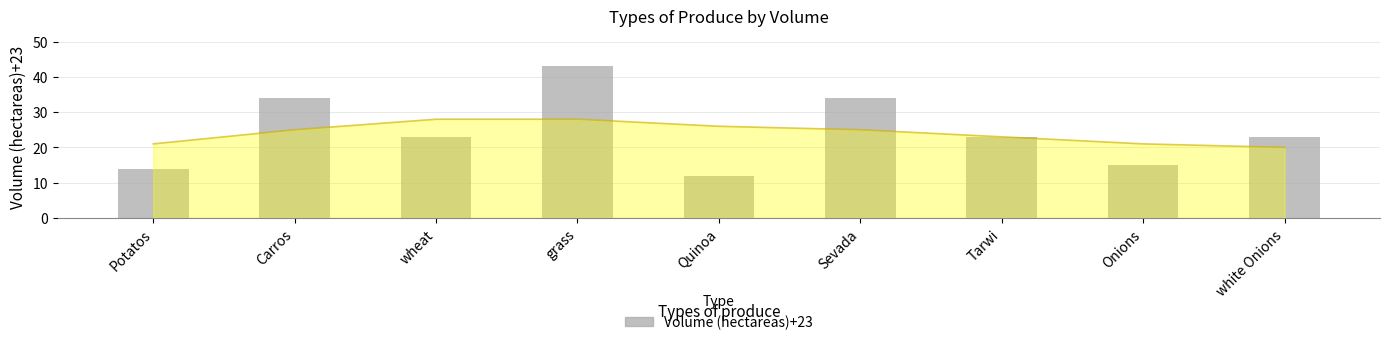

What is the average value?

25